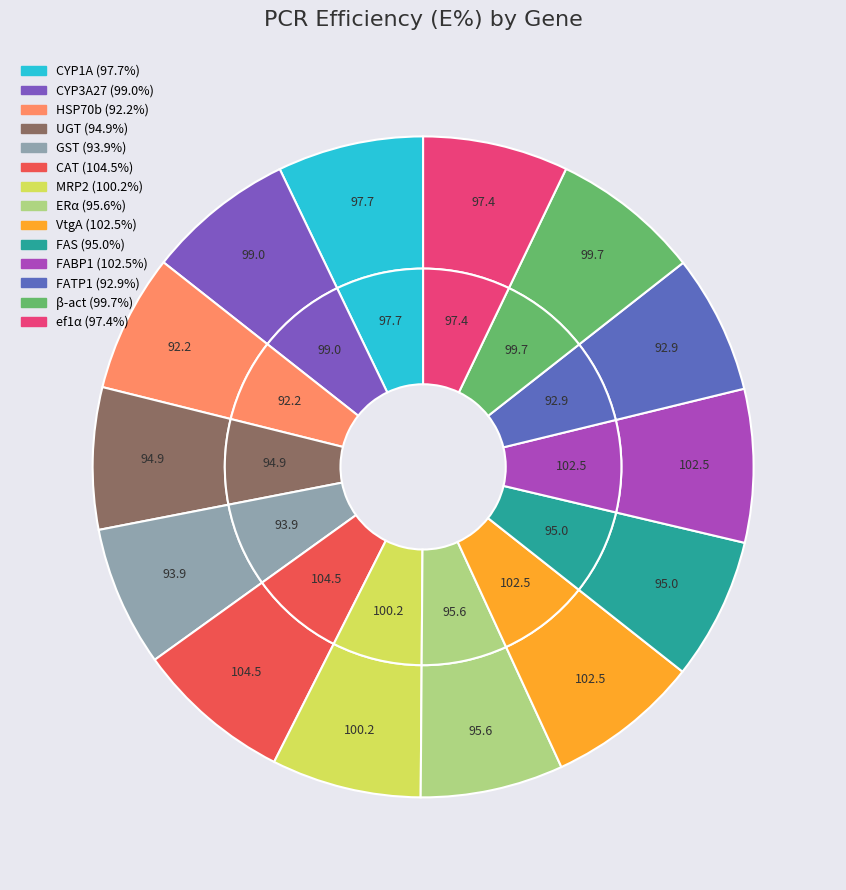

Rank the categories by value from lowest to highest.

HSP70b, FATP1, GST, UGT, FAS, ERα, ef1α, CYP1A, CYP3A27, β-act, MRP2, VtgA, FABP1, CAT